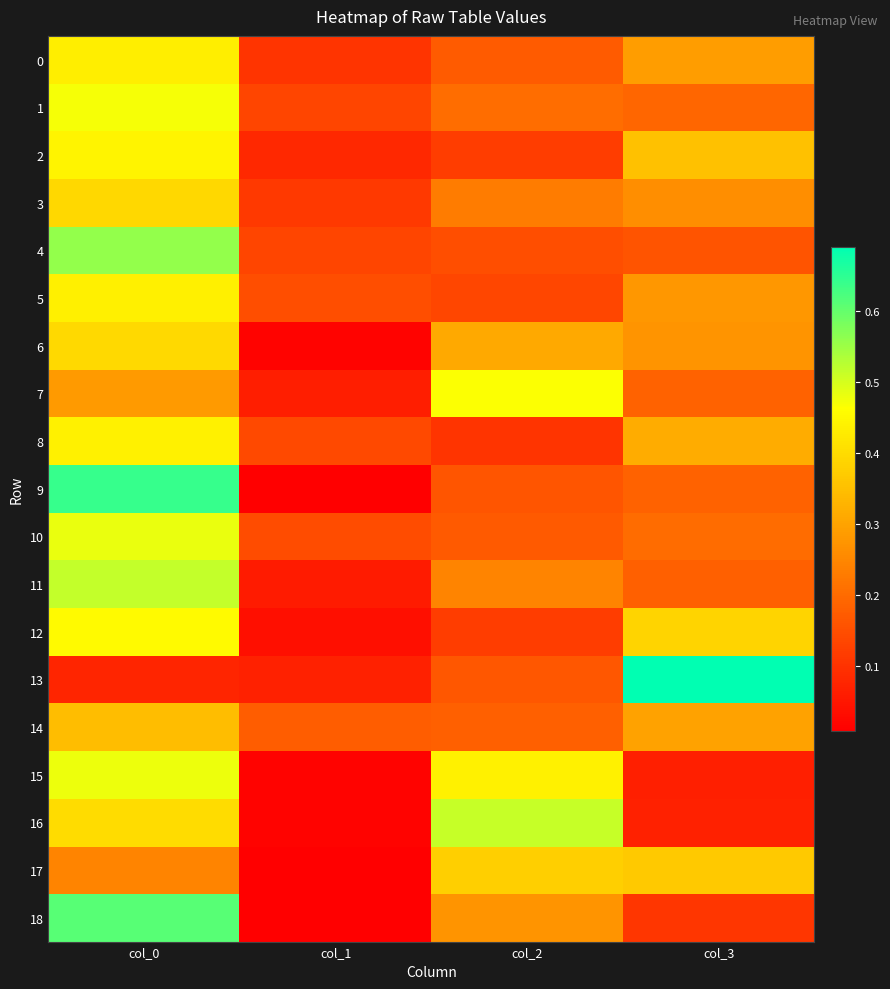

Which series has the largest range (max minus min)?

9